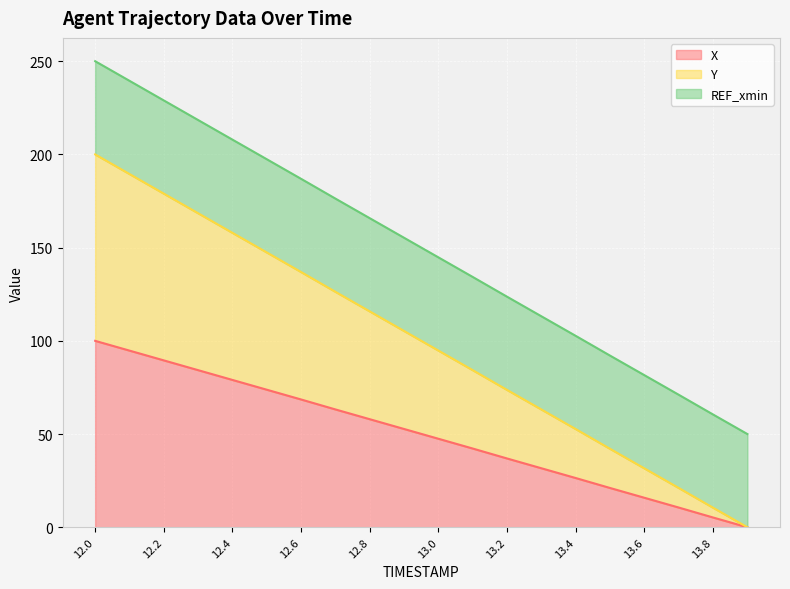

True or false: X has a value of 5.2 at 13.8.

True